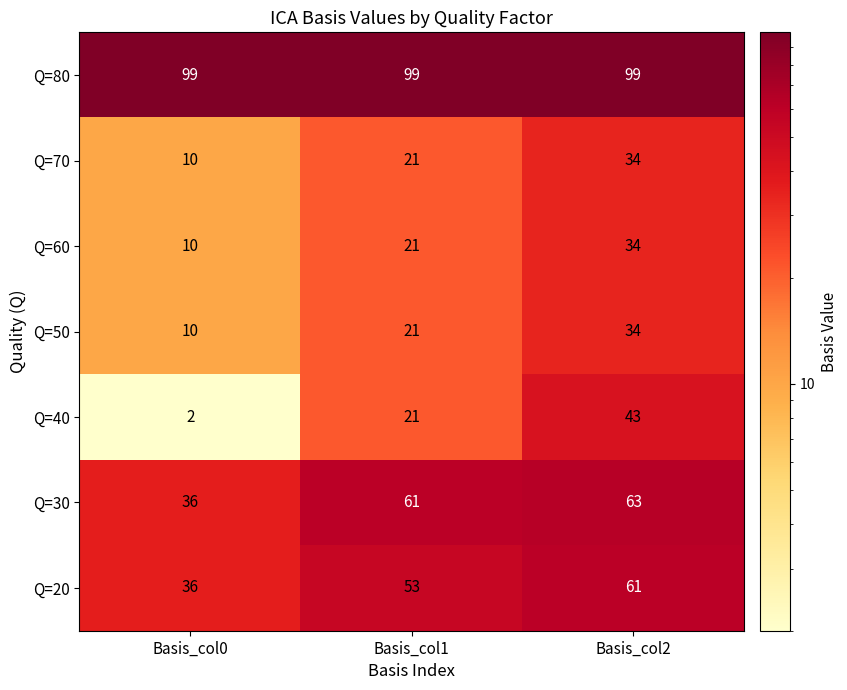

What is the greatest value displayed?

99